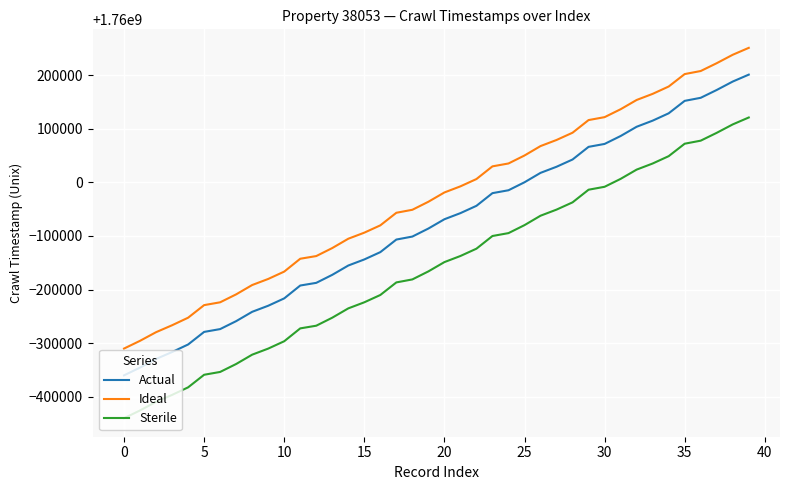

What is the maximum value shown in the chart?

1760251191